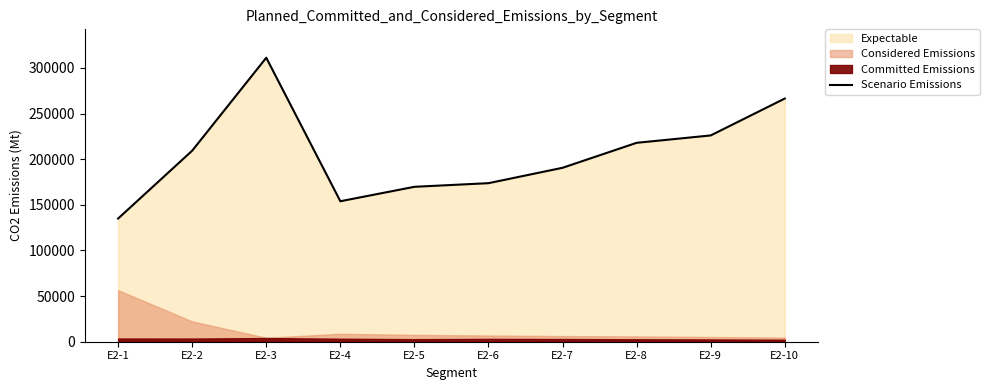

What is the value of the 5th point from the left?

169700